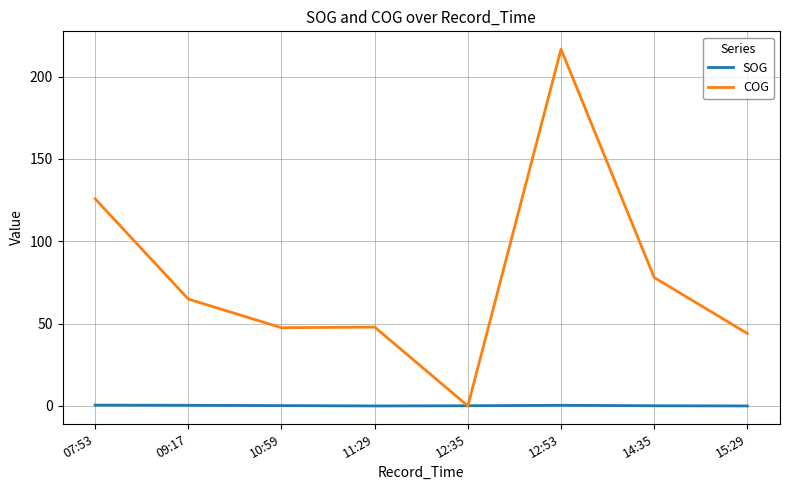

Is it true that COG equals 30.4 at 14:35?

False